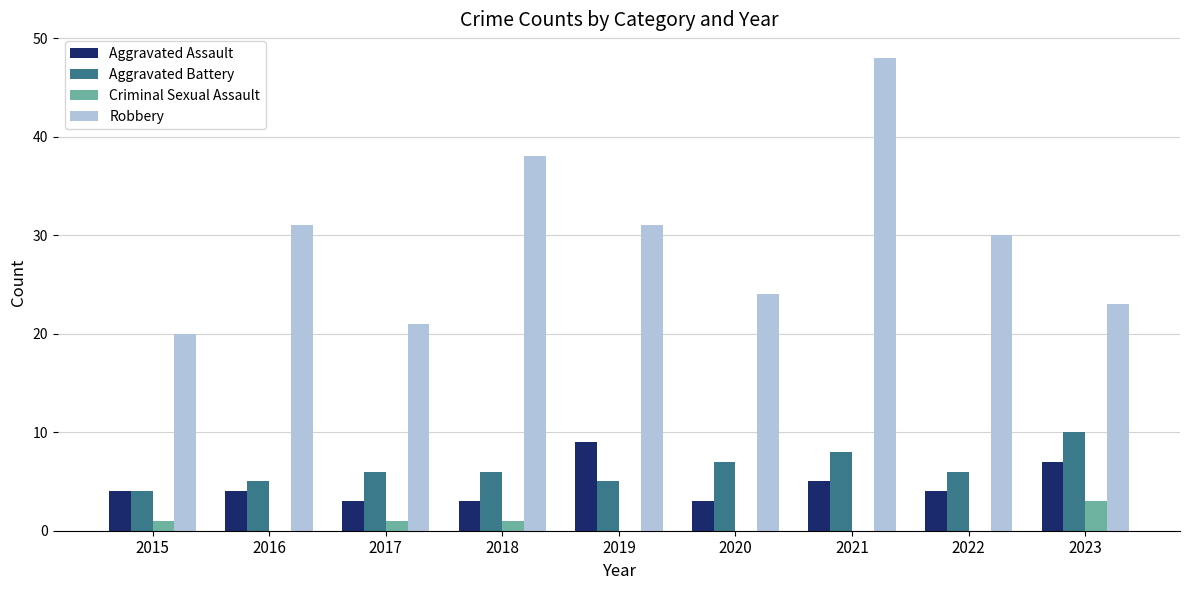

Reading left to right, what are all the values shown in this chart?

Aggravated Assault: 2015=4	2016=4	2017=3	2018=3	2019=9	2020=3	2021=5	2022=4	2023=7
Aggravated Battery: 2015=4	2016=5	2017=6	2018=6	2019=5	2020=7	2021=8	2022=6	2023=10
Criminal Sexual Assault: 2015=1	2016=0	2017=1	2018=1	2019=0	2020=0	2021=0	2022=0	2023=3
Robbery: 2015=20	2016=31	2017=21	2018=38	2019=31	2020=24	2021=48	2022=30	2023=23